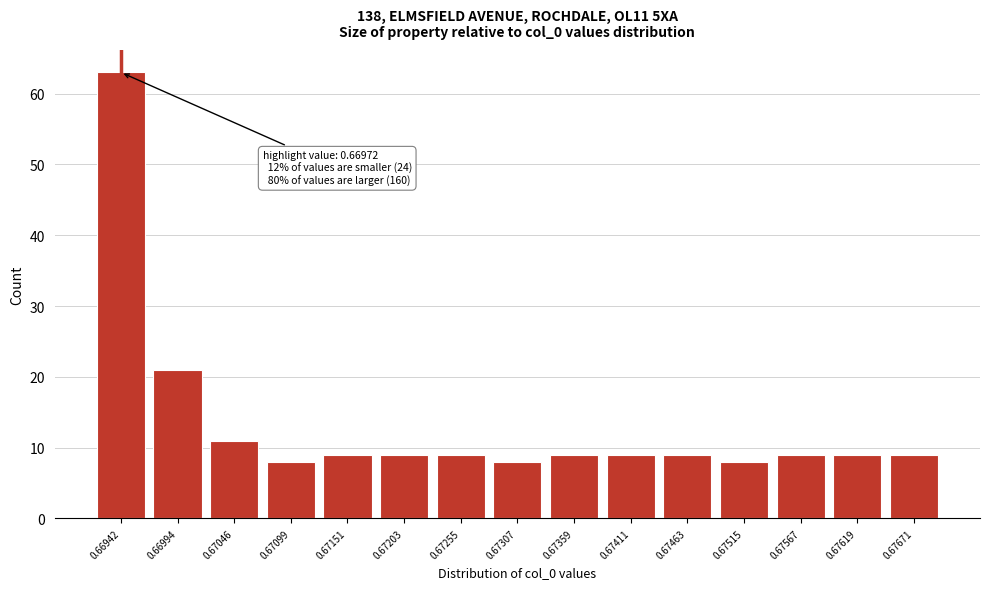

Reading left to right, extract all data points from this chart.

63	21	11	8	9	9	9	8	9	9	9	8	9	9	9